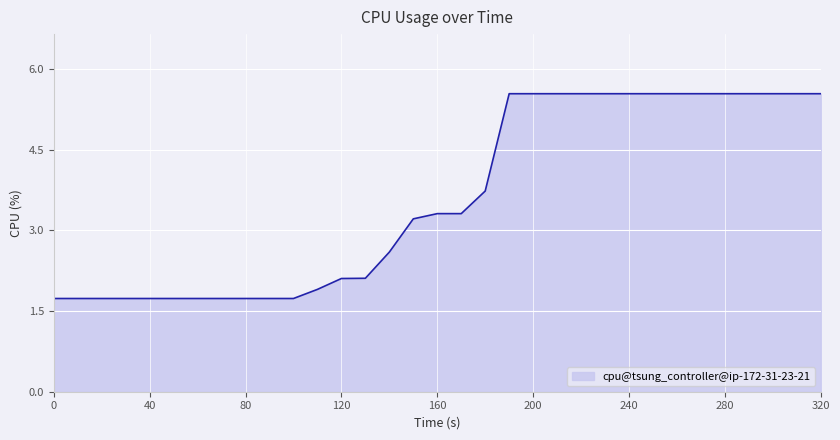

What is the smallest value displayed?

1.7